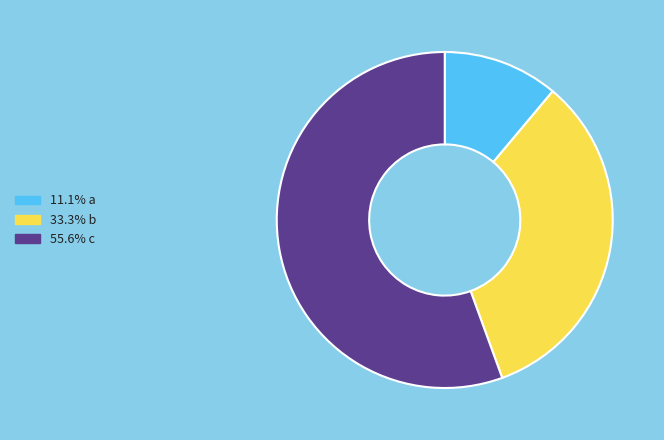

Does any single category account for the majority?

Yes